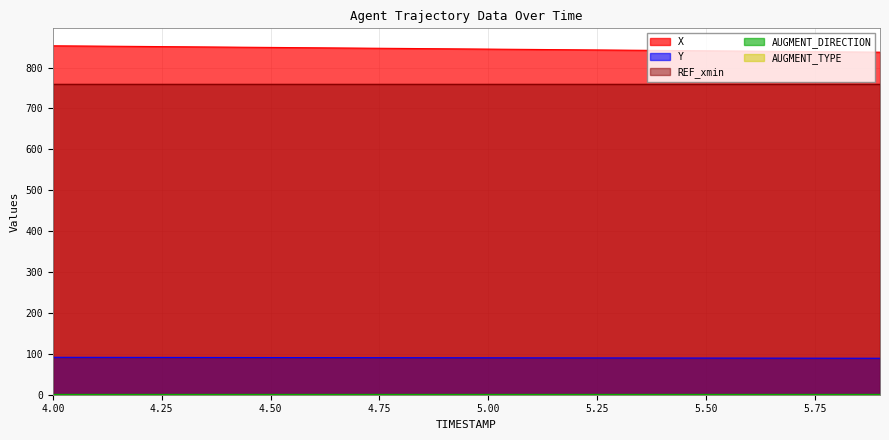

What is the label of the 8th point from the left?

4.7